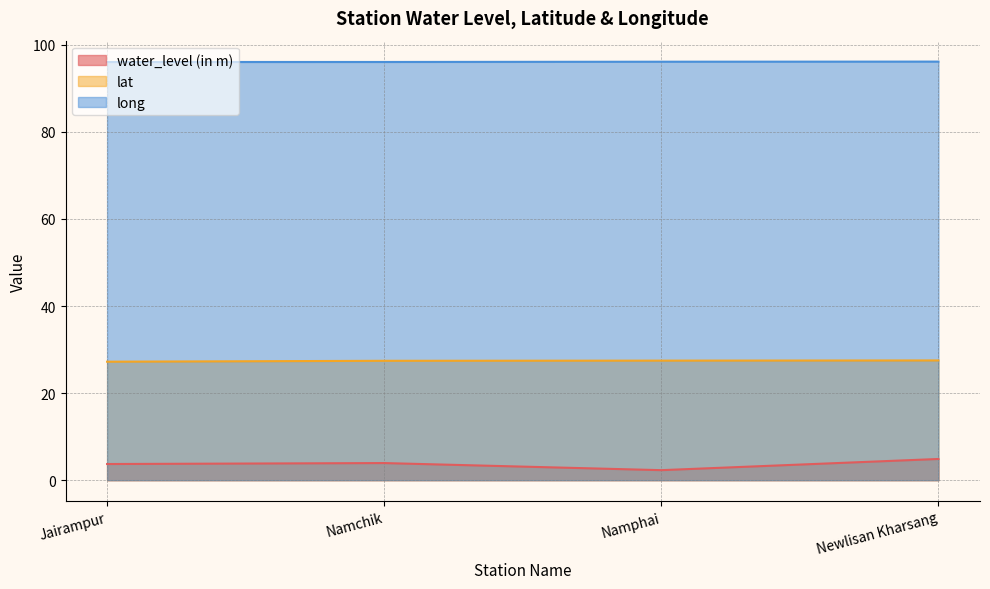

Is the value of lat at Namchik greater than the value of water_level (in m) at Namphai?

Yes